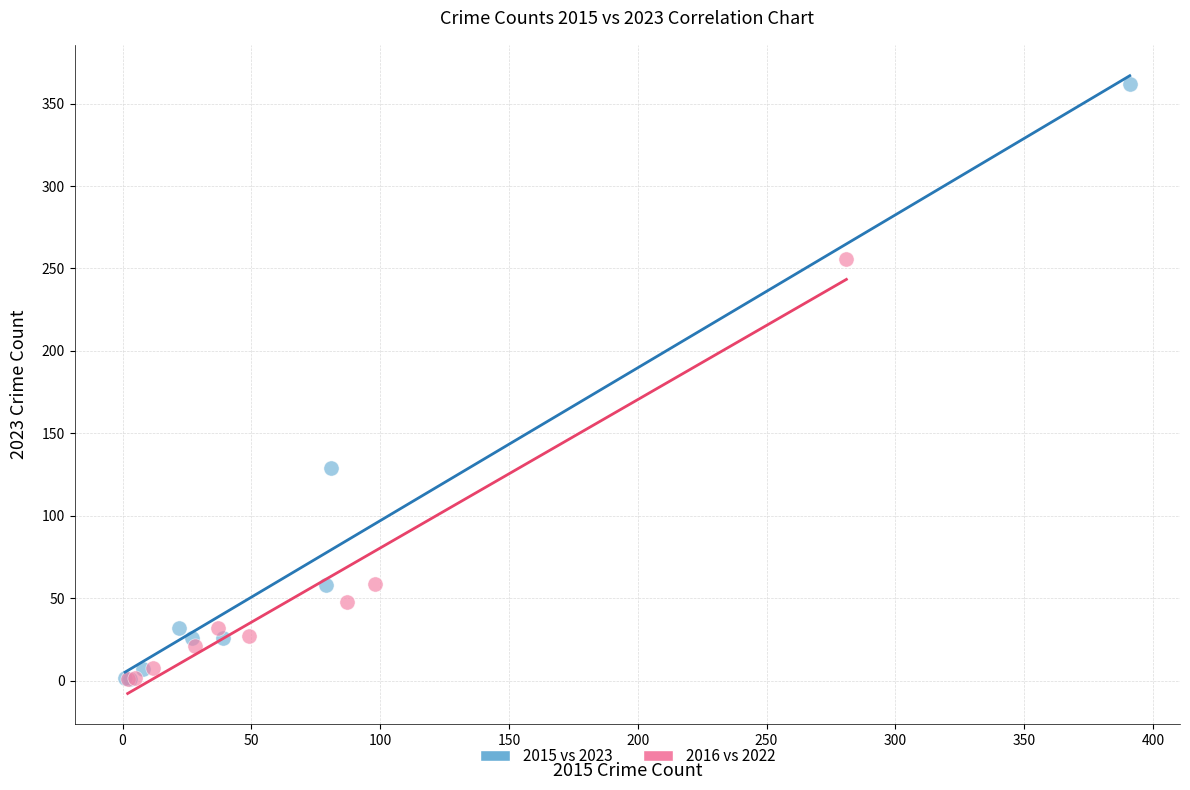

Which series reaches the maximum Y coordinate?

2015 vs 2023